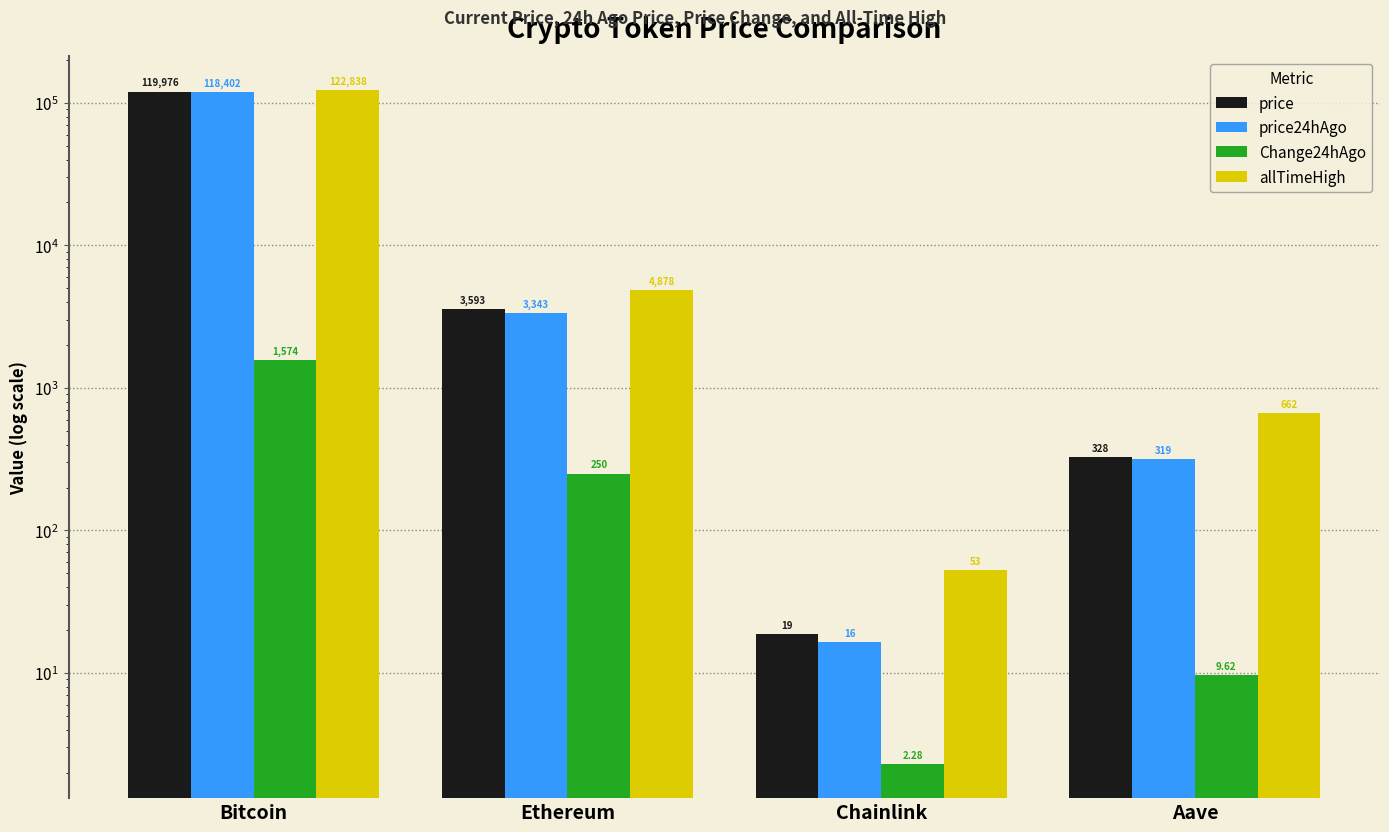

What is the minimum value shown in the chart?

2.3